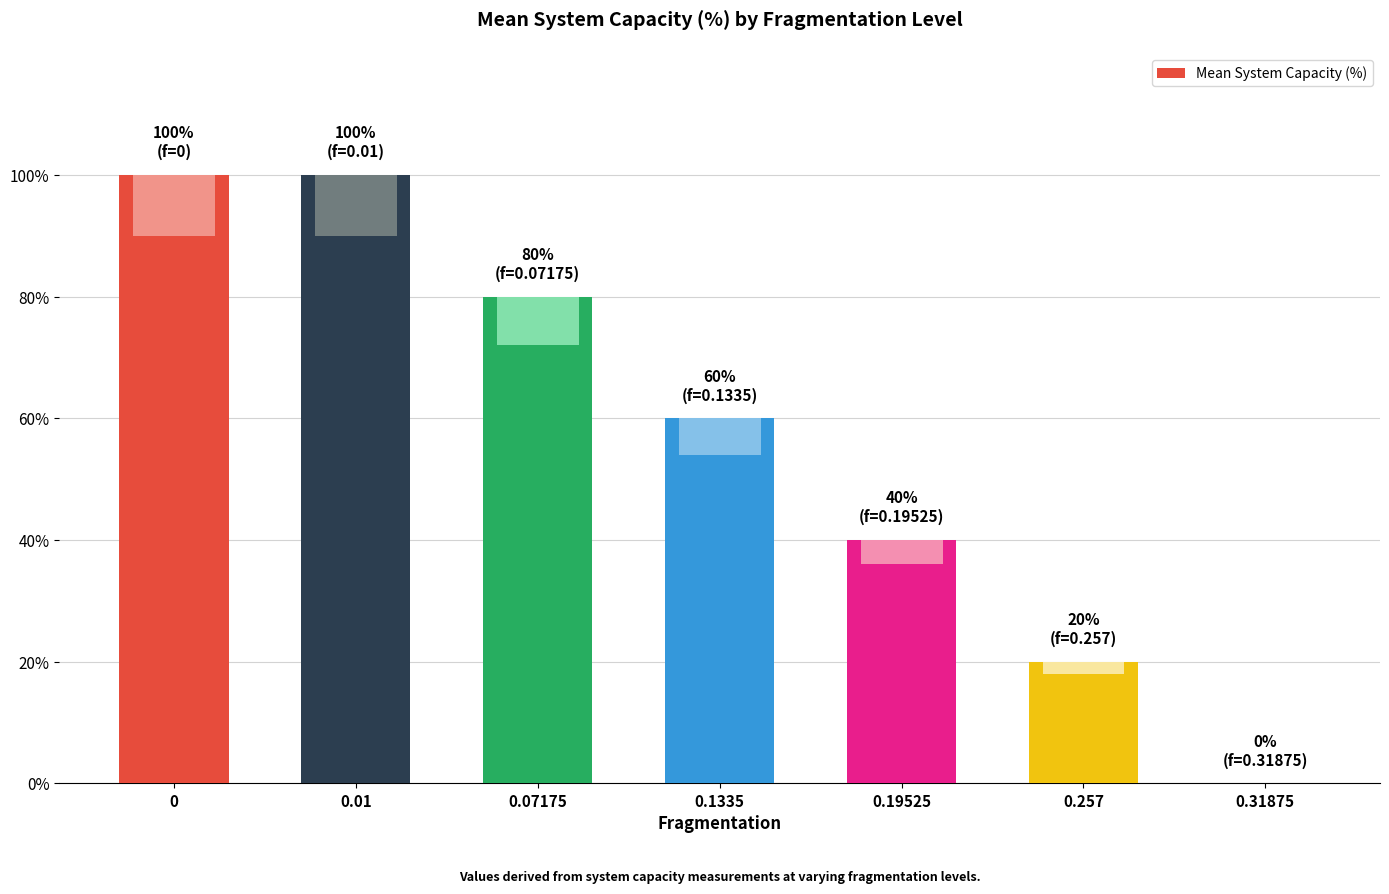

Where is the data nearest to the value 50?

0.1335